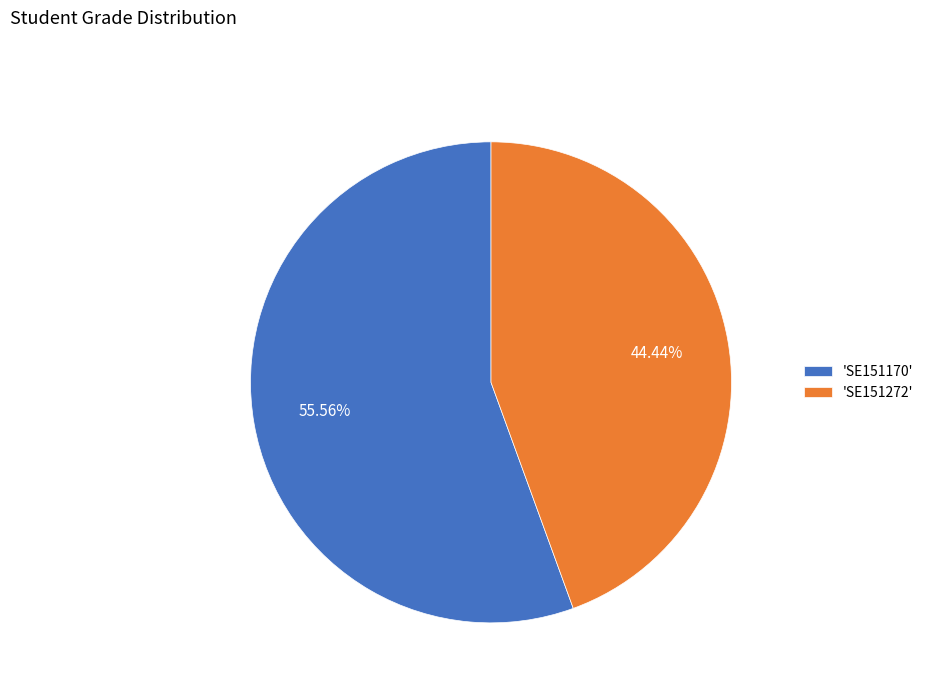

Do 'SE151170' and 'SE151272' together represent more than half of the pie?

Yes